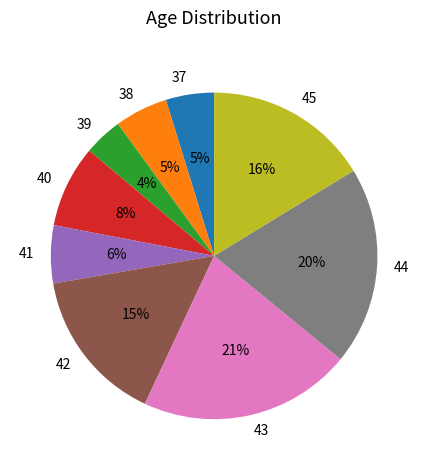

The 38 slice represents 1% of the pie. True or false?

False